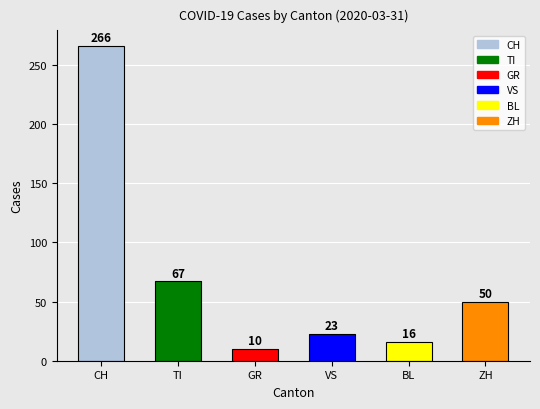

Is it true that the value at VS is 23?

True